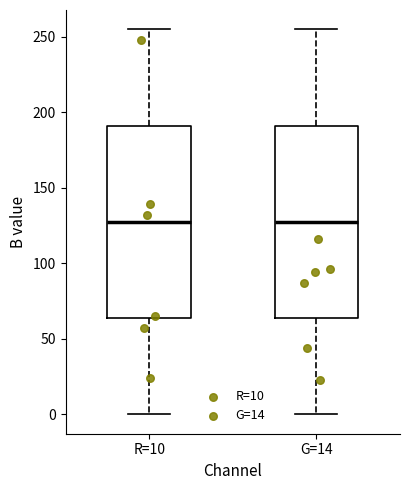

Reading left to right, transcribe this box plot: for each box, give where its median line is, the range the box spans, and where its two whiskers end, as read against the y-axis. The values are not printed on the chart, so give them approximately, as read against the axis.

R=10: median 130, box 65 to 190, whiskers 0 to 255
G=14: median 130, box 65 to 190, whiskers 0 to 255